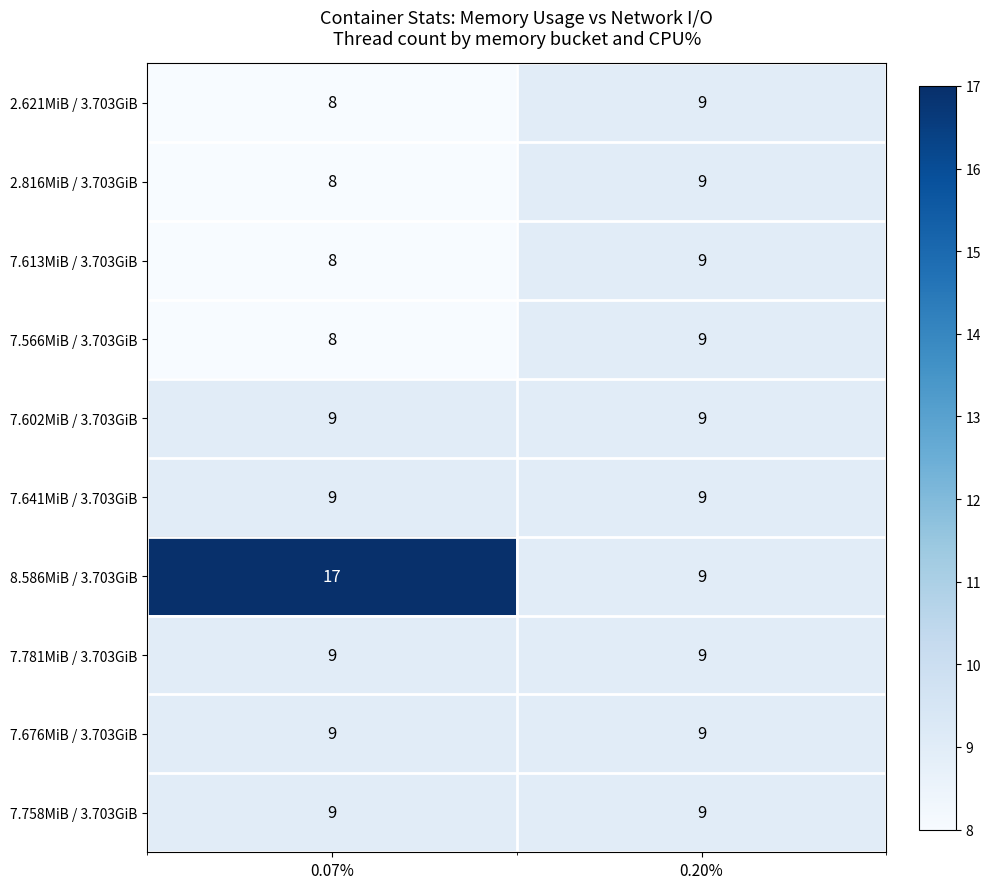

Reading right to left, what are all the values shown in this chart?

2.621MiB / 3.703GiB: 0.20%=9	0.07%=8
2.816MiB / 3.703GiB: 0.20%=9	0.07%=8
7.613MiB / 3.703GiB: 0.20%=9	0.07%=8
7.566MiB / 3.703GiB: 0.20%=9	0.07%=8
7.602MiB / 3.703GiB: 0.20%=9	0.07%=9
7.641MiB / 3.703GiB: 0.20%=9	0.07%=9
8.586MiB / 3.703GiB: 0.20%=9	0.07%=17
7.781MiB / 3.703GiB: 0.20%=9	0.07%=9
7.676MiB / 3.703GiB: 0.20%=9	0.07%=9
7.758MiB / 3.703GiB: 0.20%=9	0.07%=9